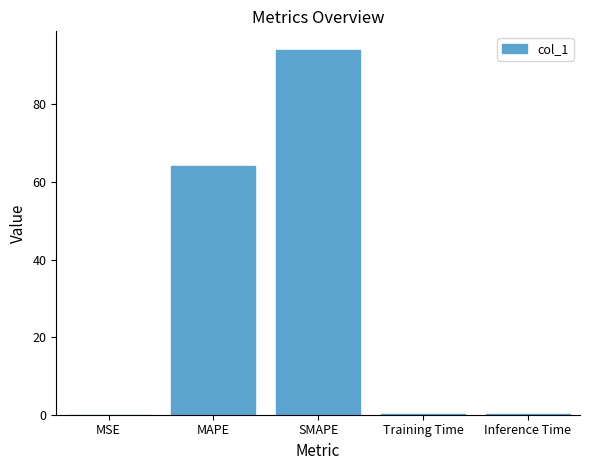

What is the change in value from MSE to Inference Time?

+0.2